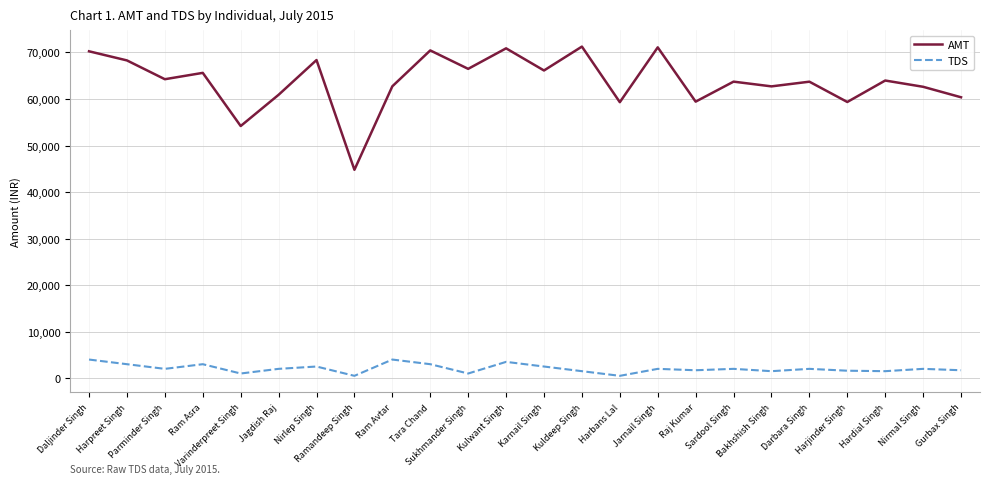

List the series in order of their overall mean, lowest first.

TDS, AMT